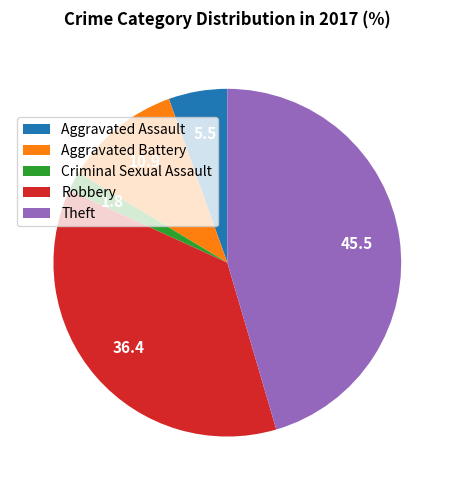

Is the sum of Aggravated Assault and Robbery greater than half?

No